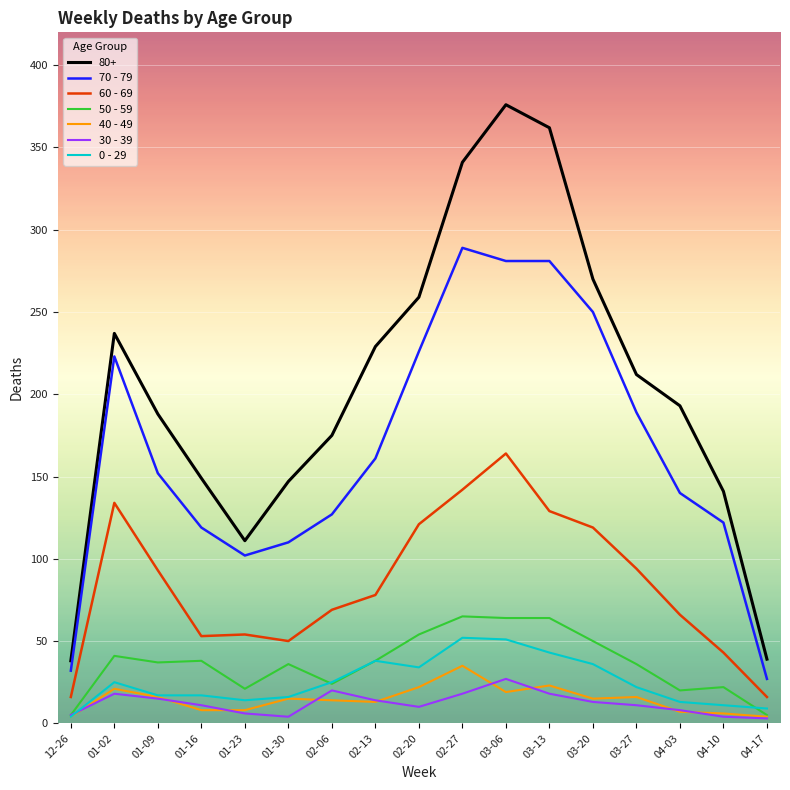

Read the 0 - 29 value at 02-27.

52